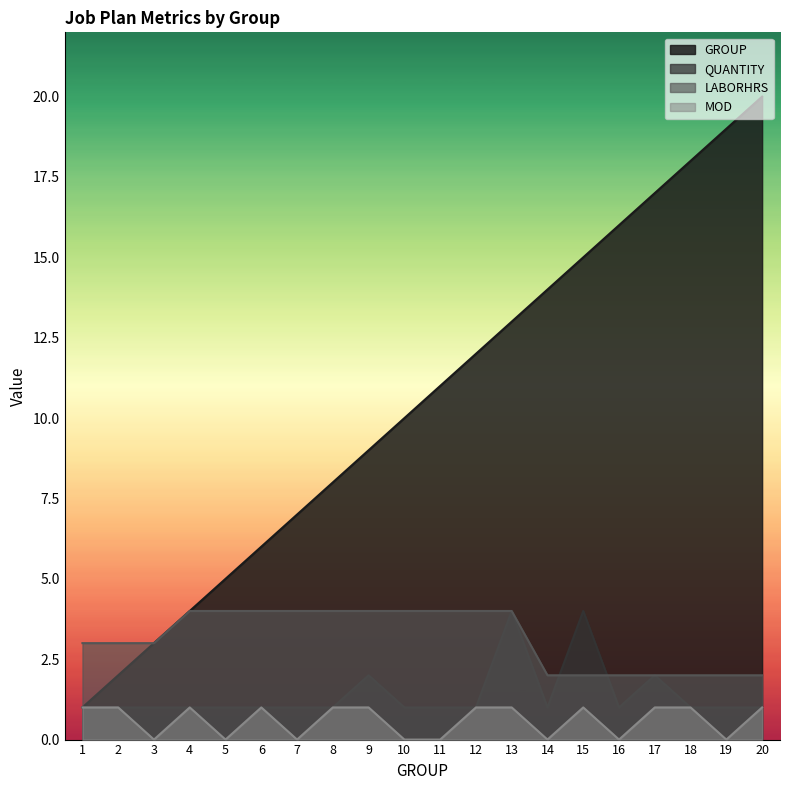

Is it true that MOD equals 0 at 18?

False